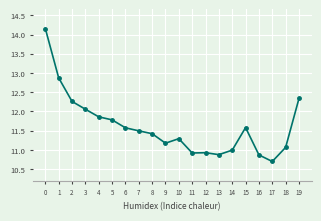

Which has a higher value, 19 or 3?

19